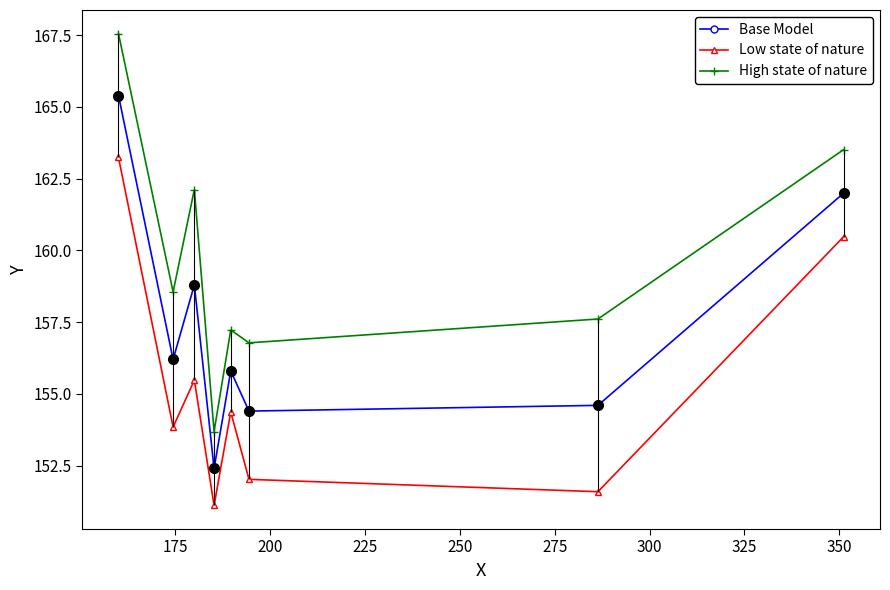

What is the average value of the High state of nature series?

159.6